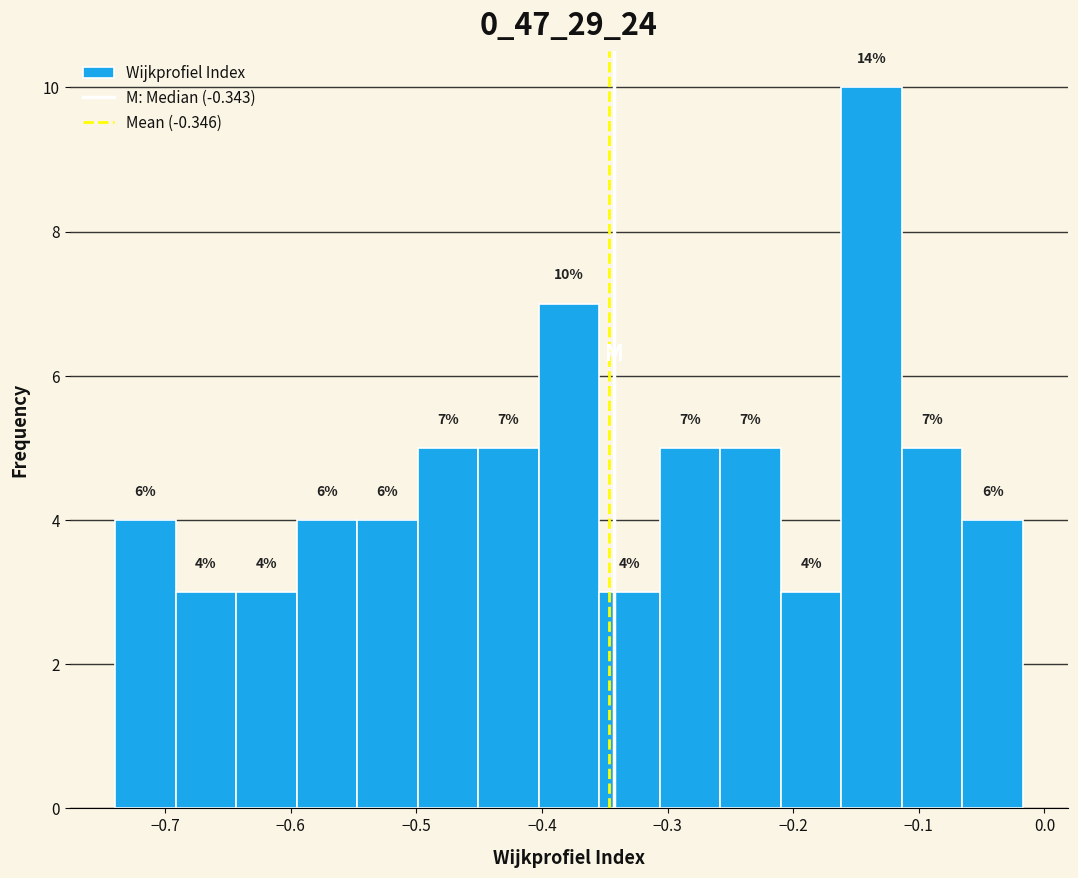

Which range on the x-axis has the tallest bar?

-0.16 to -0.11